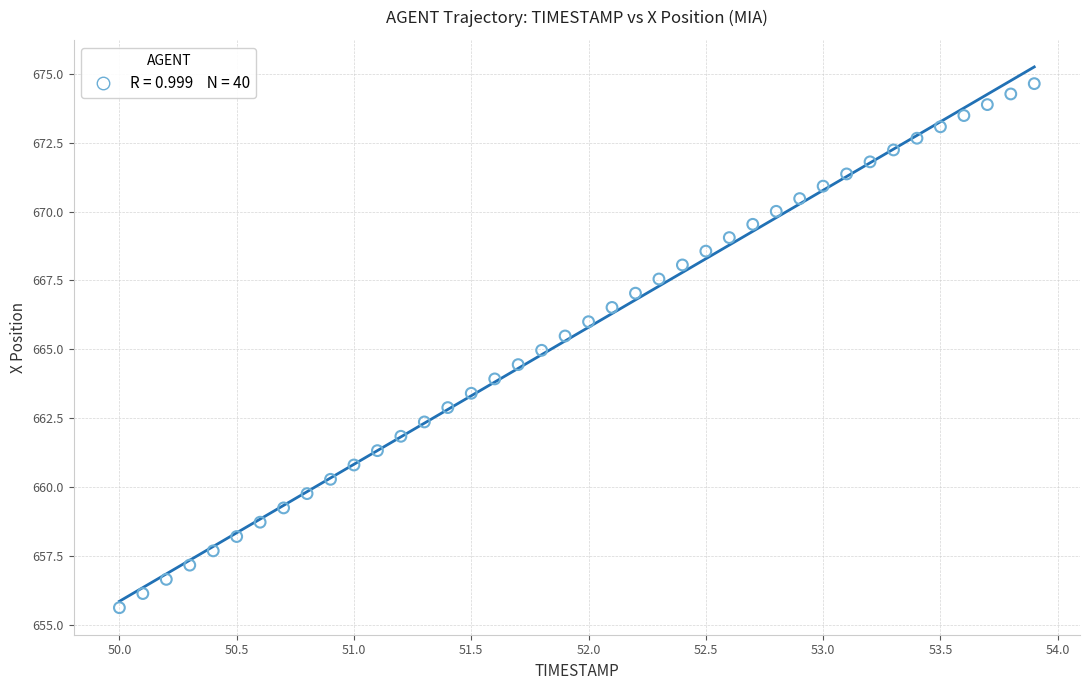

What is the range of Y values (max minus min)?

19.0